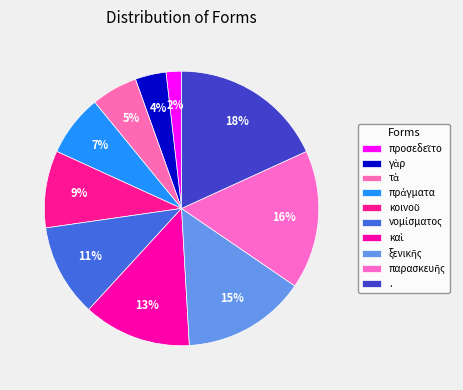

How many segments does this pie chart have?

10